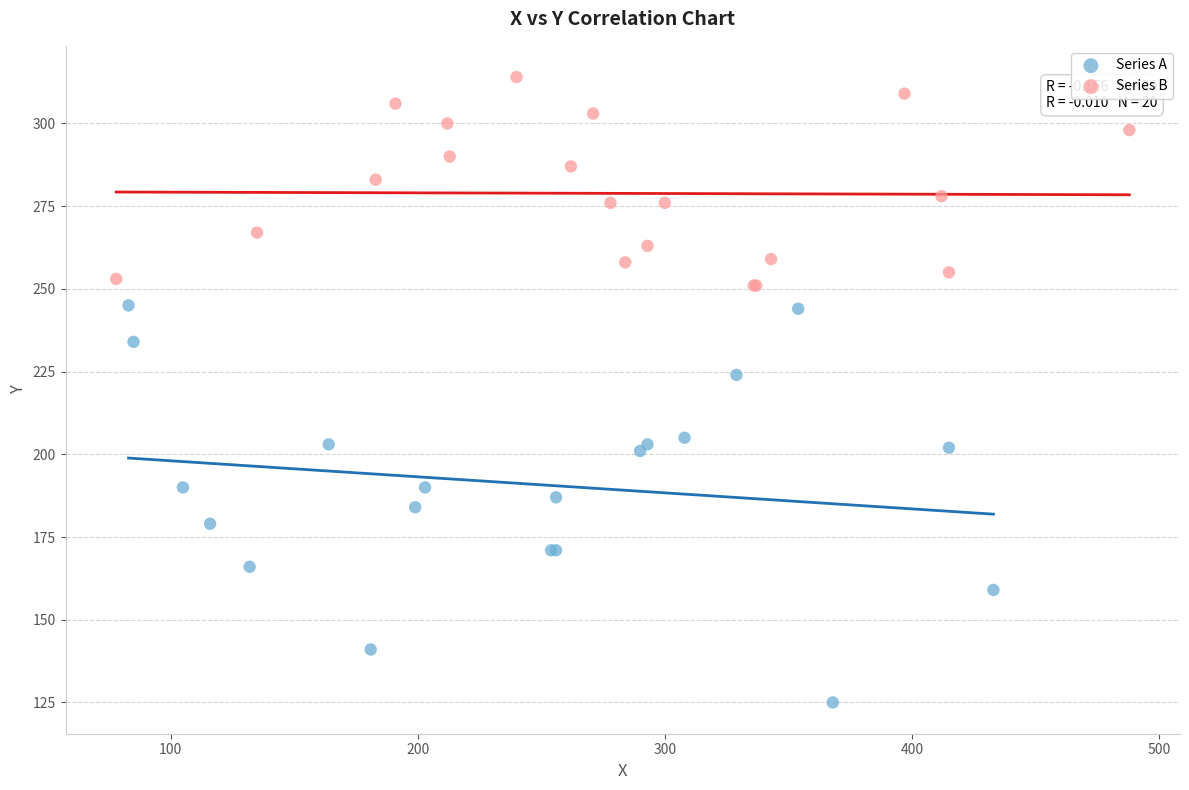

Which series reaches the maximum Y coordinate?

Series B